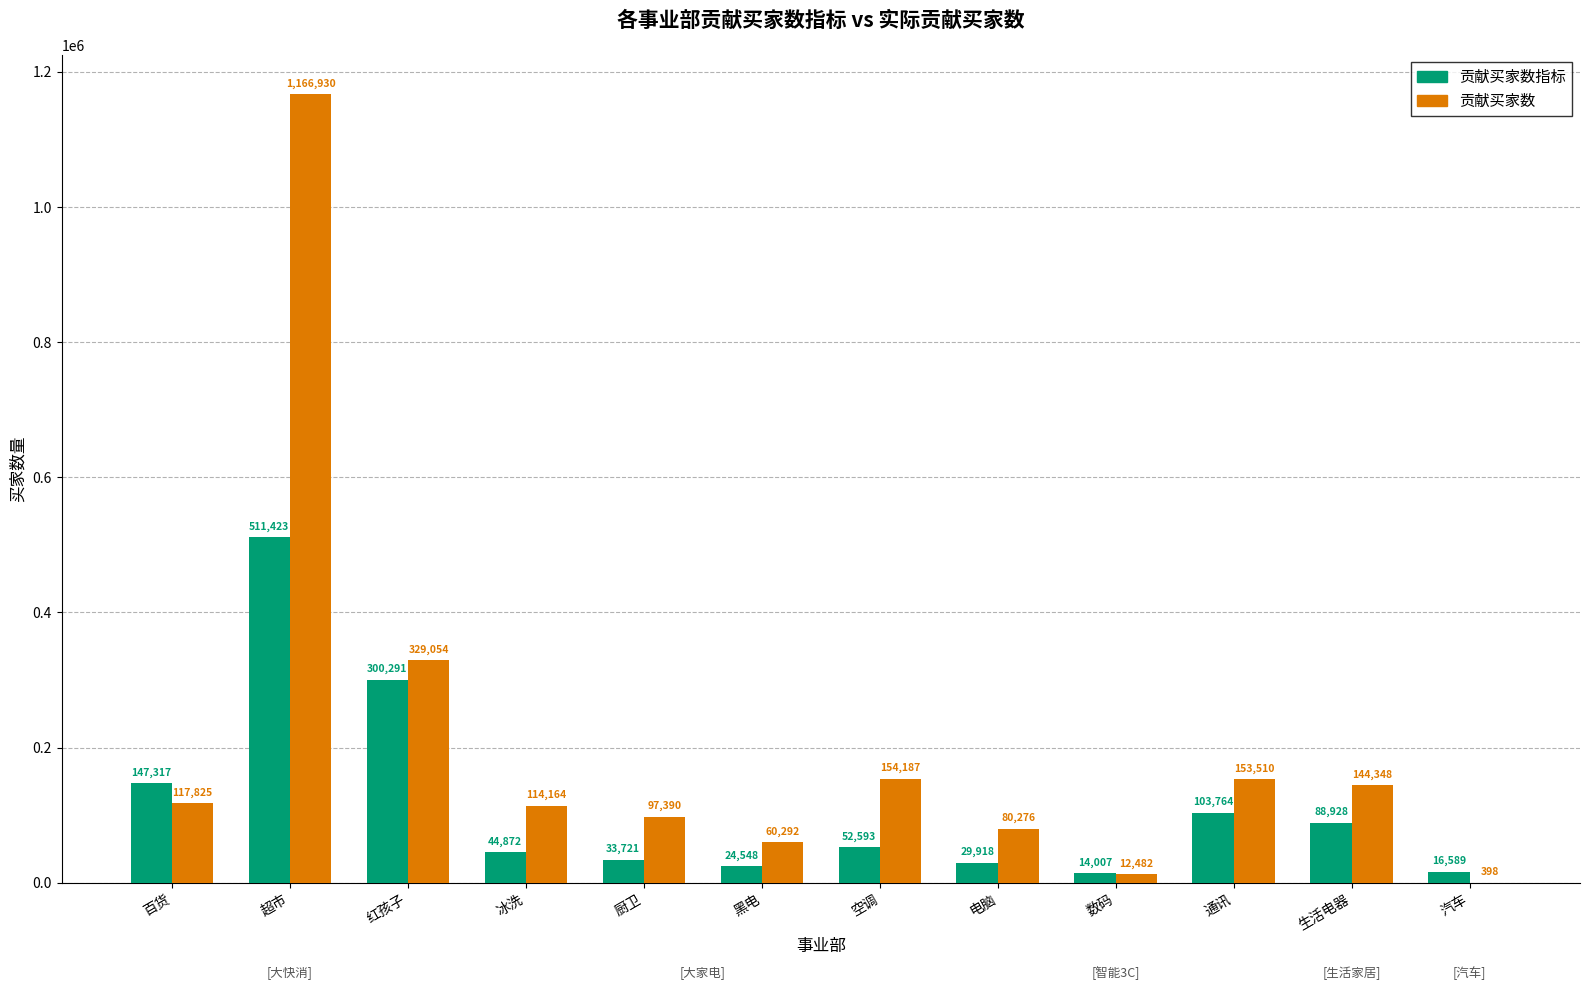

Where does the 贡献买家数指标 series first go above 52593?

百货